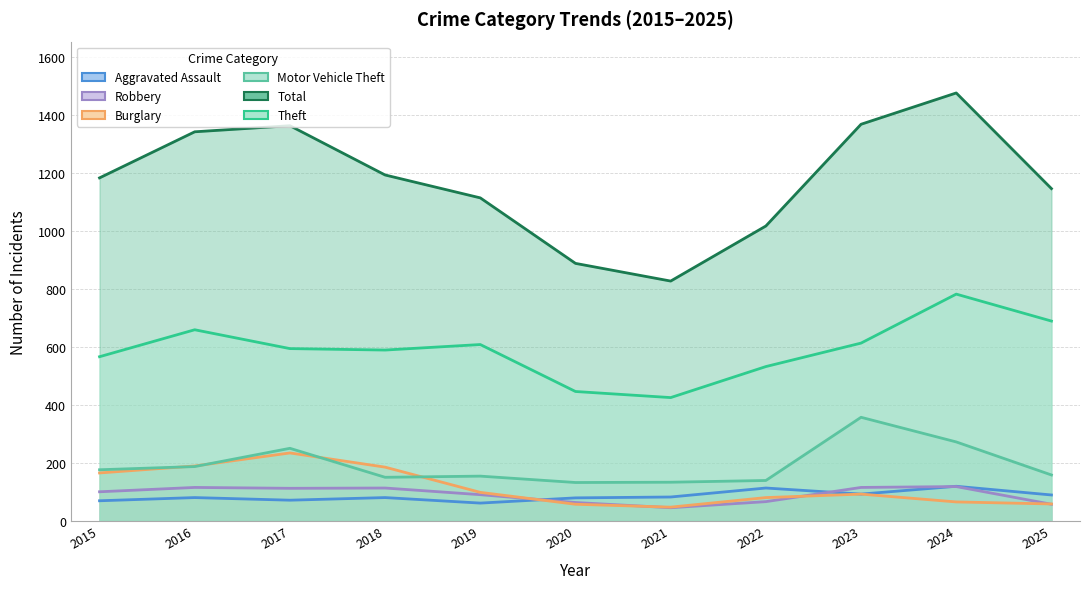

Reading left to right, transcribe all the data shown in this chart.

Aggravated Assault: 69	80	71	80	61	79	82	113	92	119	89
Burglary: 165	189	234	185	98	57	47	80	92	65	58
Motor Vehicle Theft: 176	187	250	150	154	132	133	139	357	272	158
Robbery: 100	115	112	113	90	63	45	66	115	118	57
Theft: 566	659	594	589	608	446	425	532	613	782	689
Total: 1183	1342	1363	1193	1114	888	827	1017	1368	1476	1146